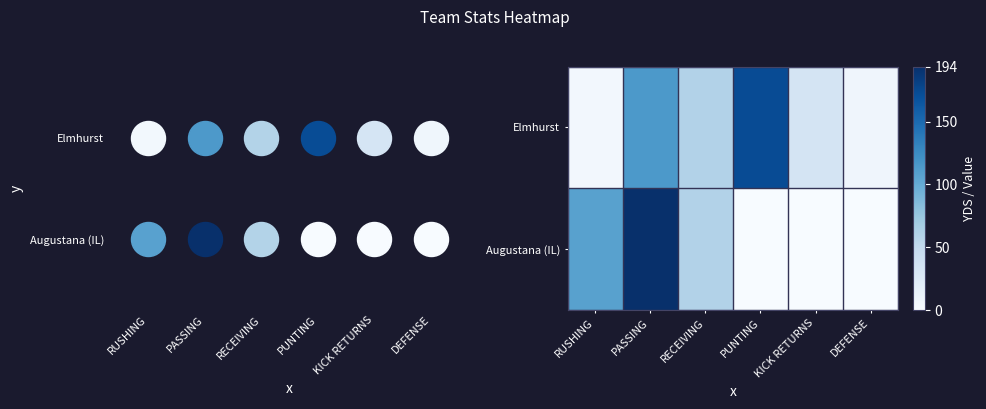

How many values in the Elmhurst series are below 60?

3